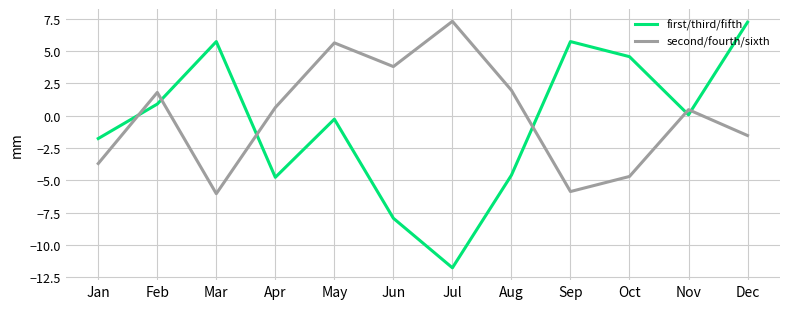

How many times do first/third/fifth and second/fourth/sixth cross each other?

6